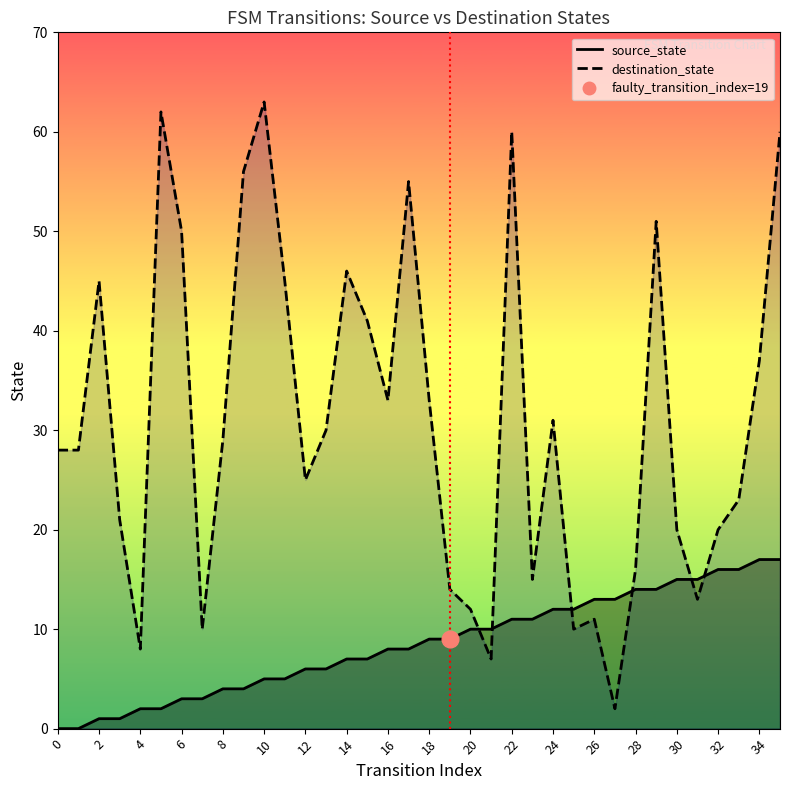

Is the value of destination_state at 3 greater than the value of source_state at 10?

Yes